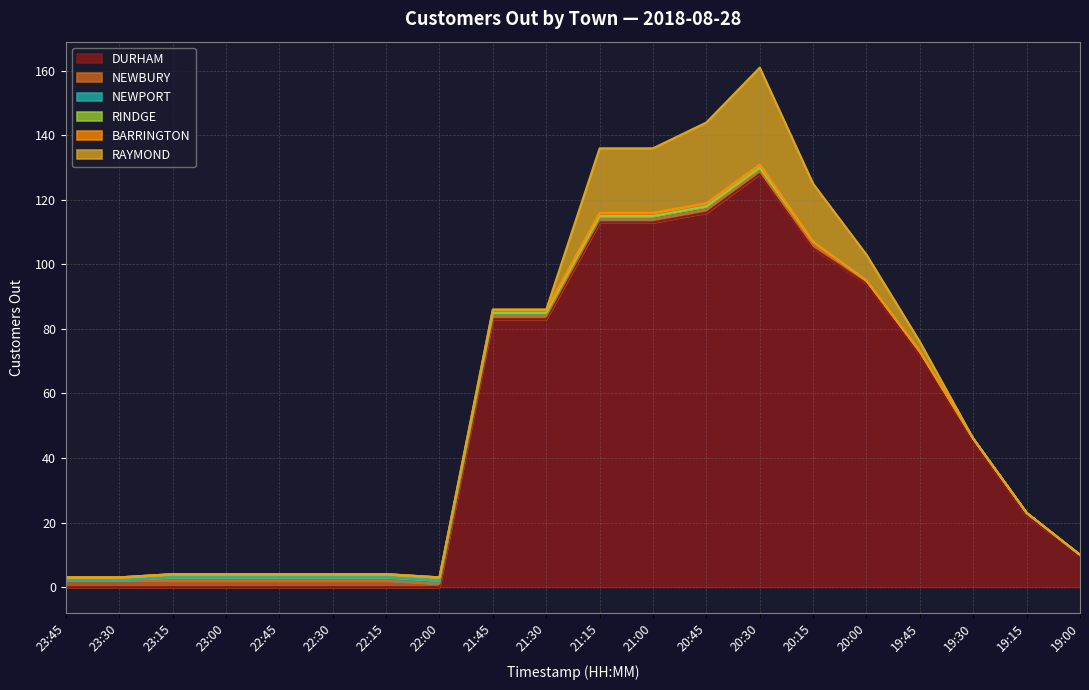

List the series in order of their peak value, highest first.

DURHAM, RAYMOND, NEWBURY, NEWPORT, RINDGE, BARRINGTON